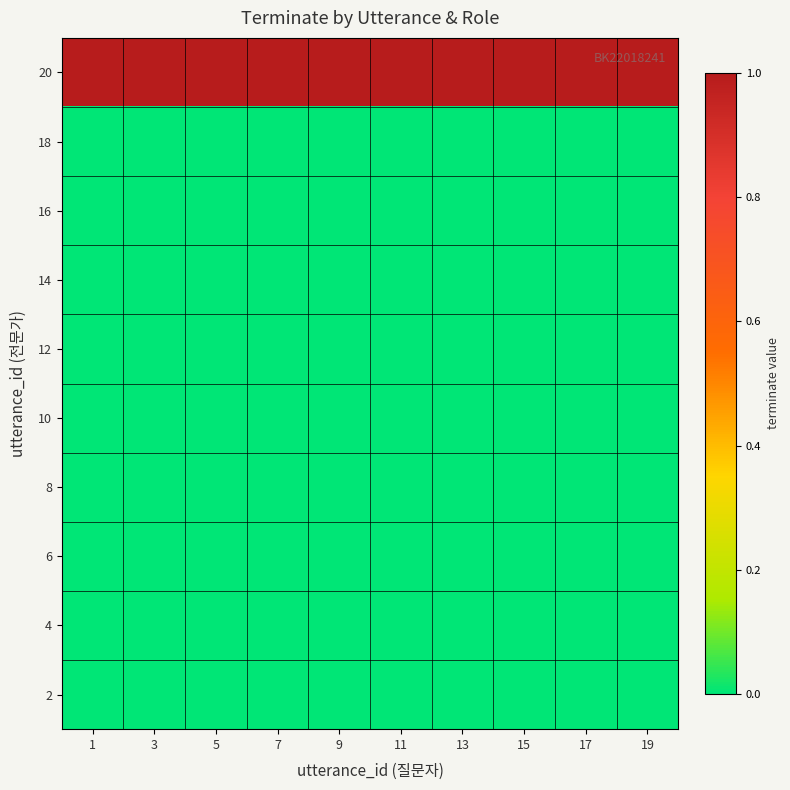

Which label corresponds to the smallest value in the chart?

1